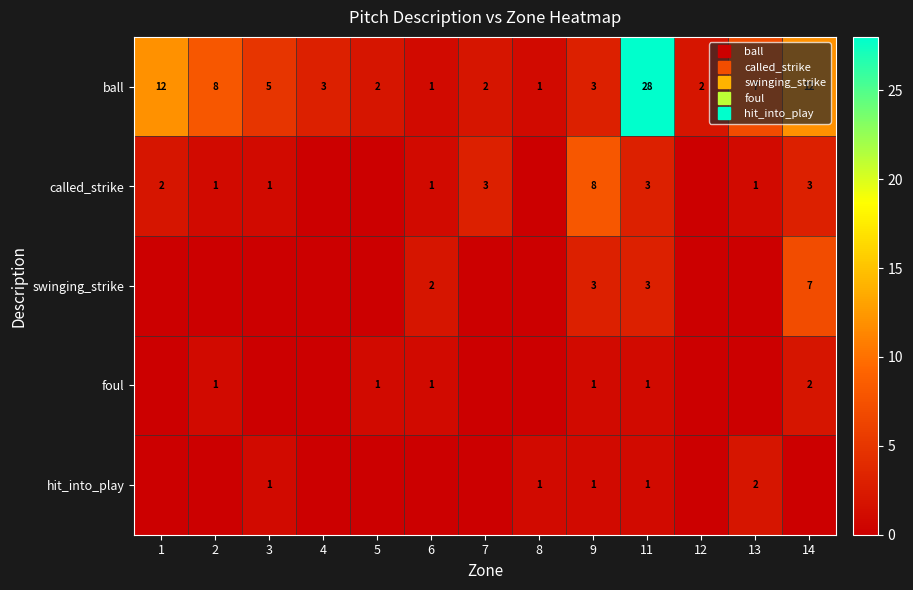

What is the difference between the maximum and minimum values in the foul series?

2